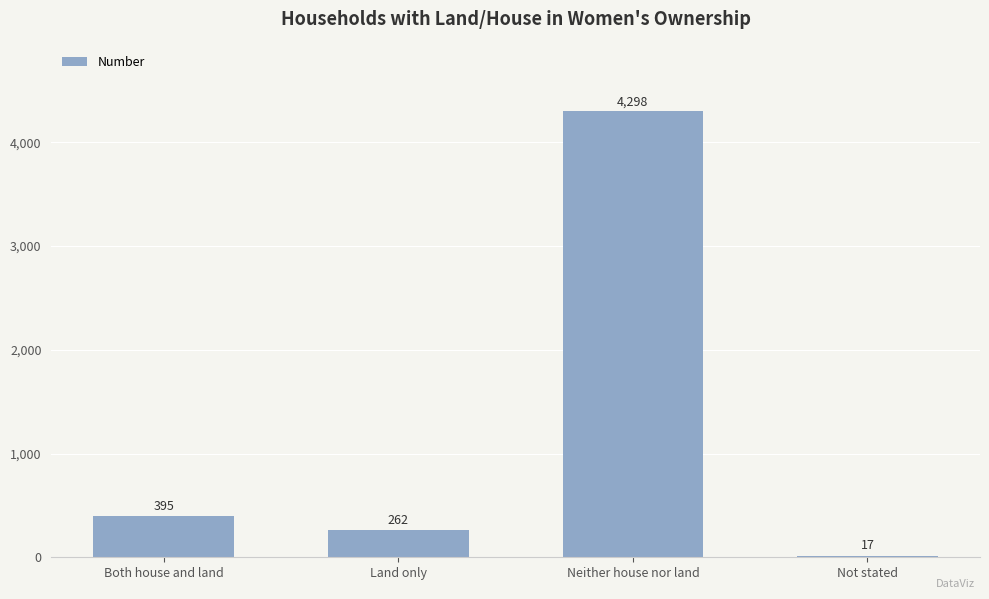

Reading left to right, transcribe all the data shown in this chart.

Both house and land=395	Land only=262	Neither house nor land=4298	Not stated=17